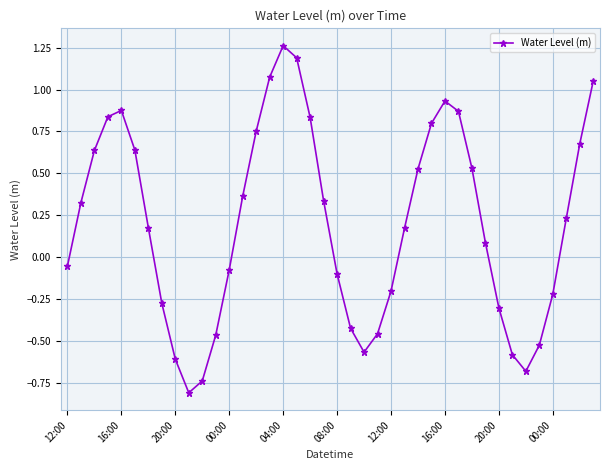

What is the difference between the second highest and second lowest values?

1.9